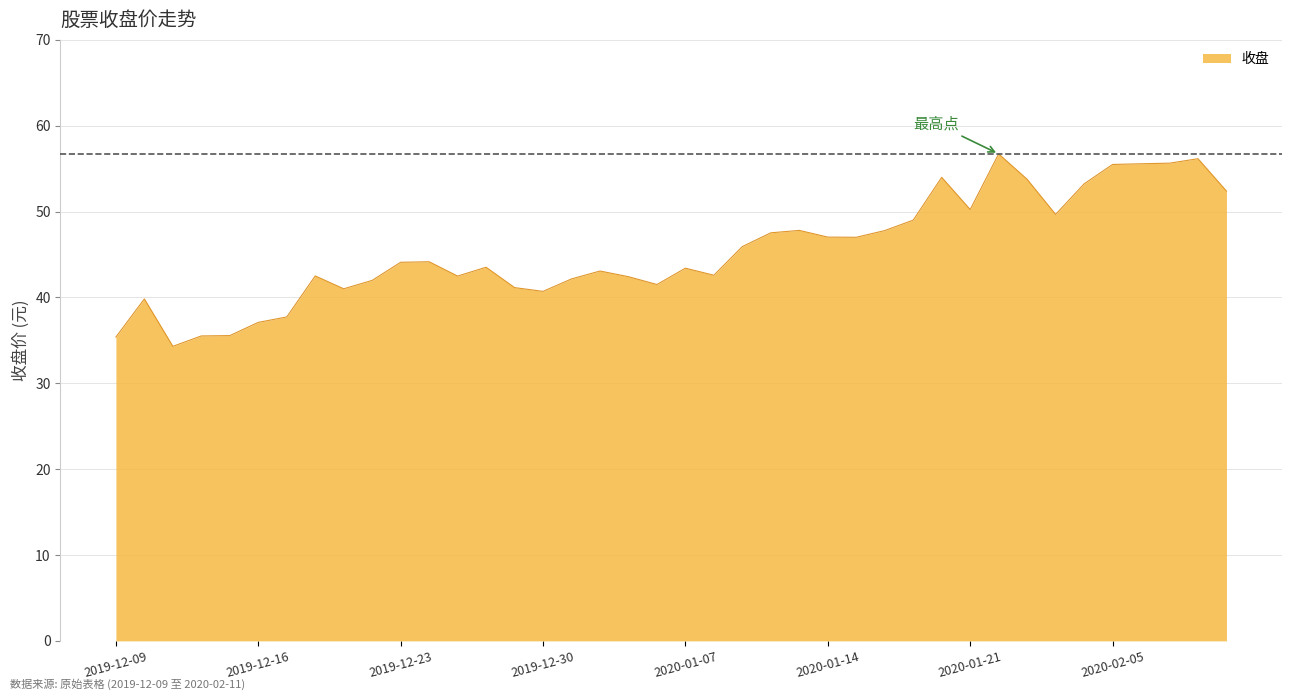

What is the smallest value displayed?

34.3